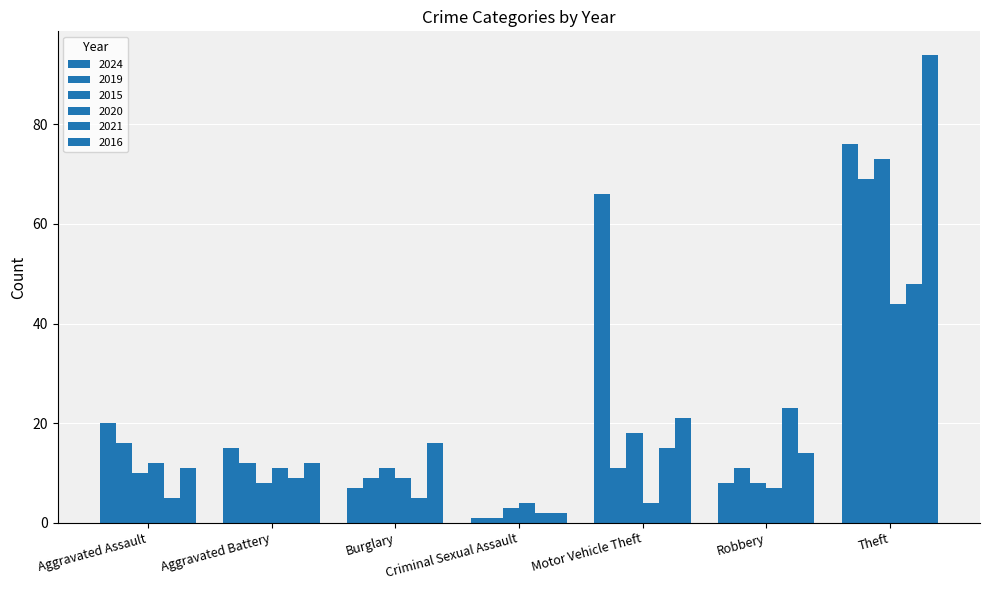

The value of 2021 at Robbery is 12. True or false?

False